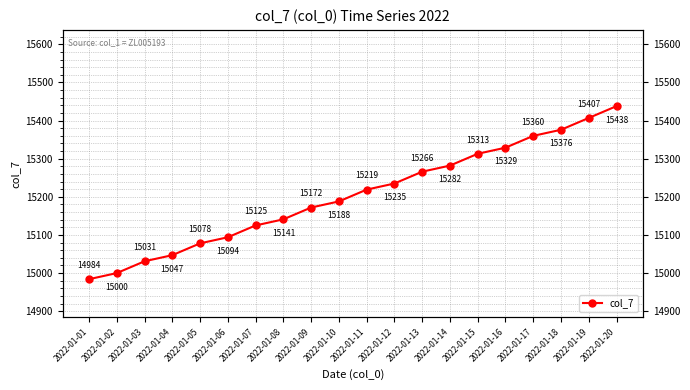

Reading left to right, list all the values displayed in this chart.

14984	15000	15031	15047	15078	15094	15125	15141	15172	15188	15219	15235	15266	15282	15313	15329	15360	15376	15407	15438